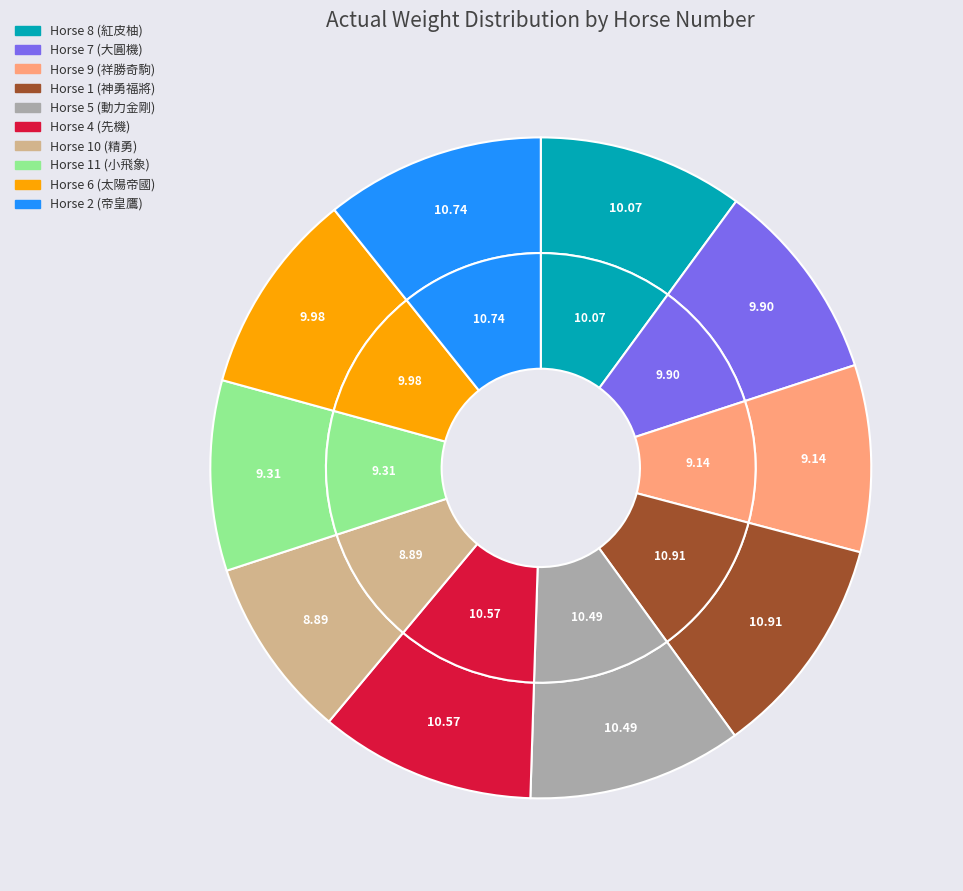

To the nearest percent, what is the average slice percentage?

10%